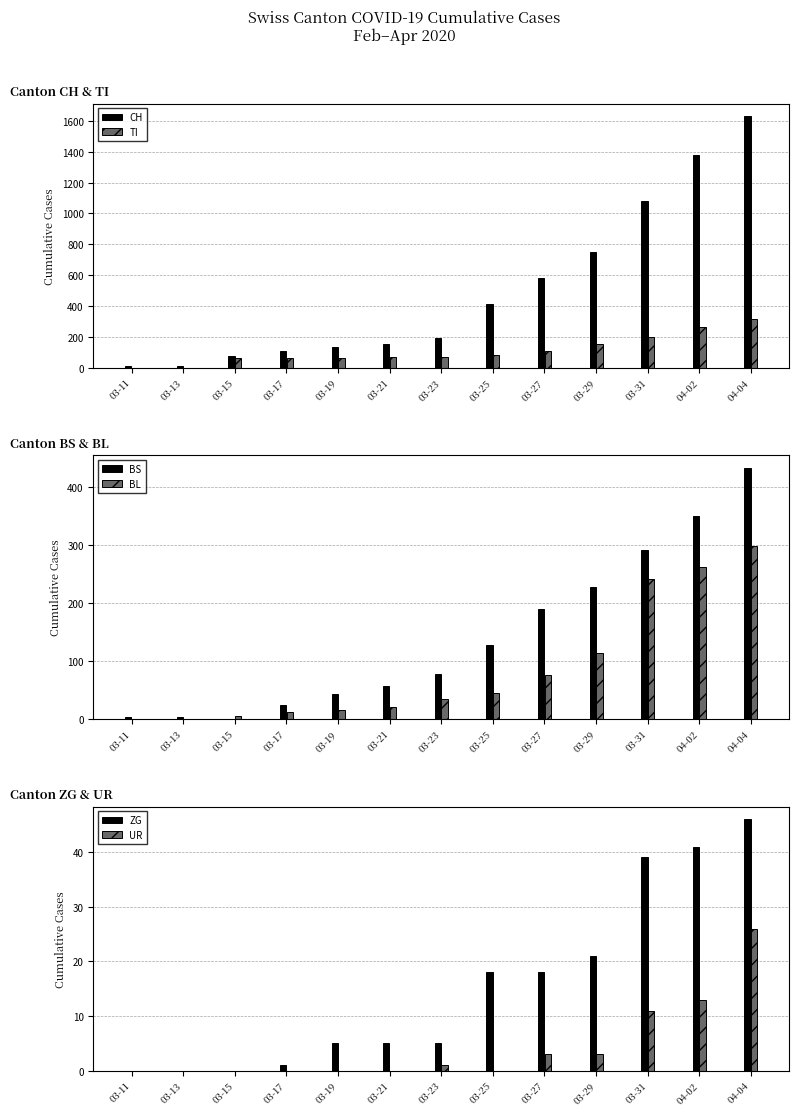

What is the highest value of the UR series?

26